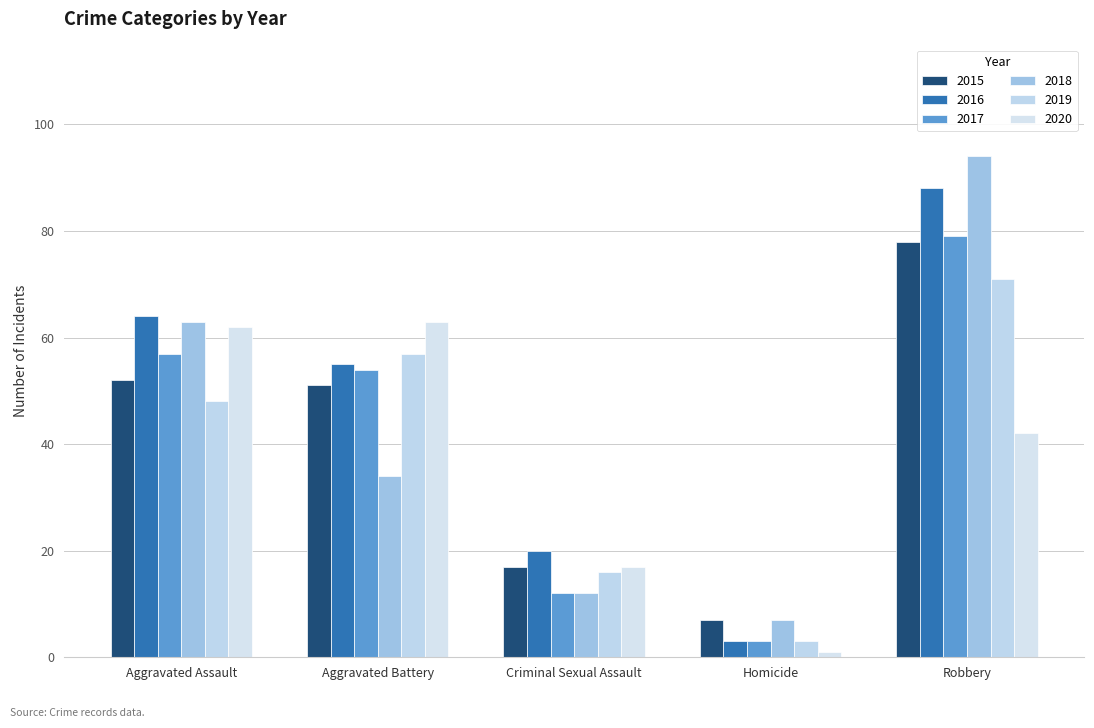

What is the label of the 5th bar from the left?

Robbery